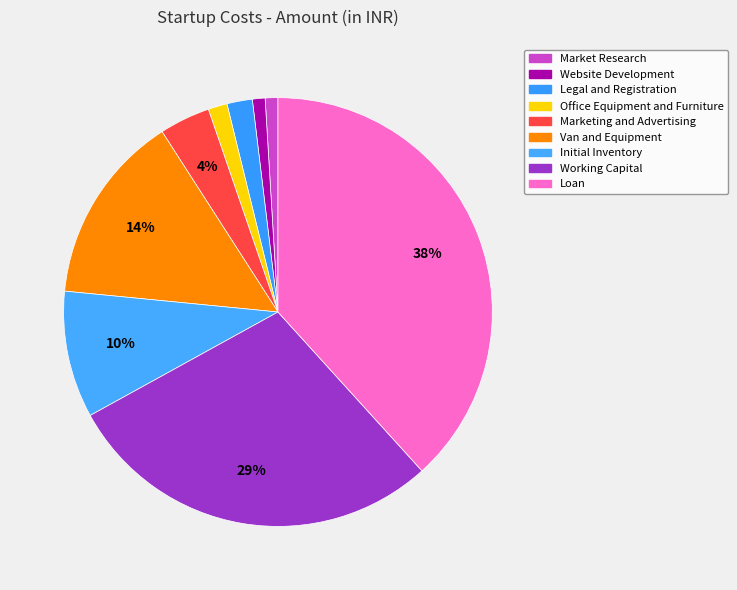

What percentage is NOT represented by Office Equipment and Furniture?

98.6%